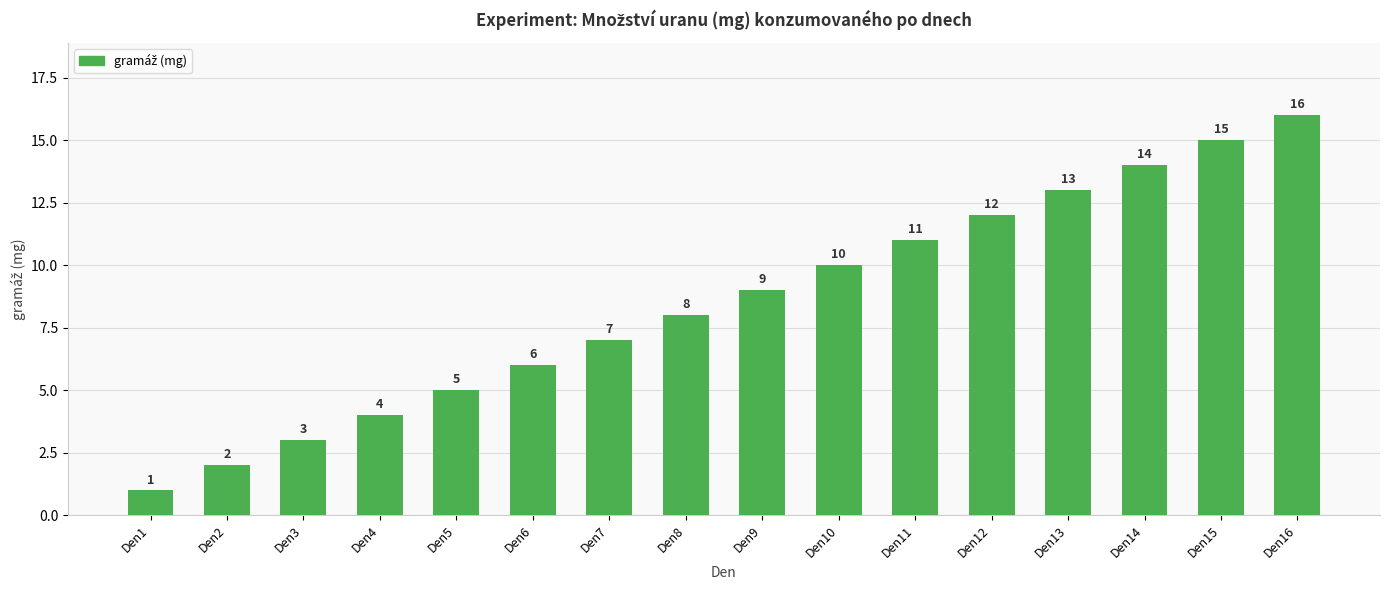

What is the sum of the values at Den7 and Den16?

23